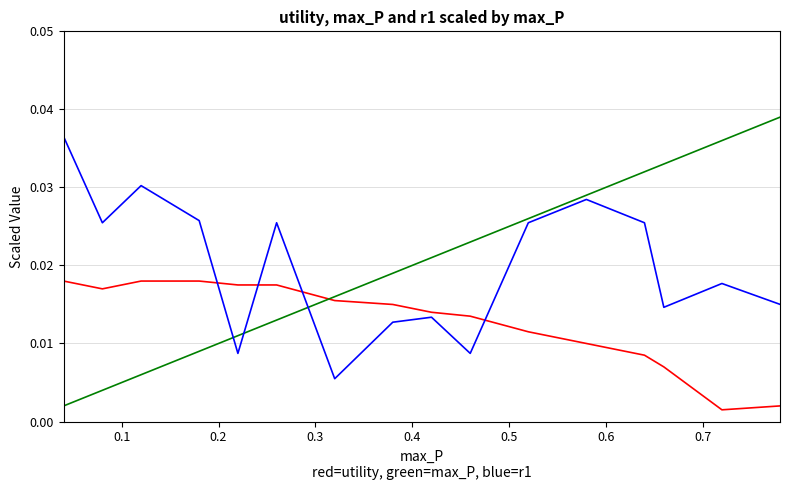

Does the chart display data point markers on the line(s)?

No